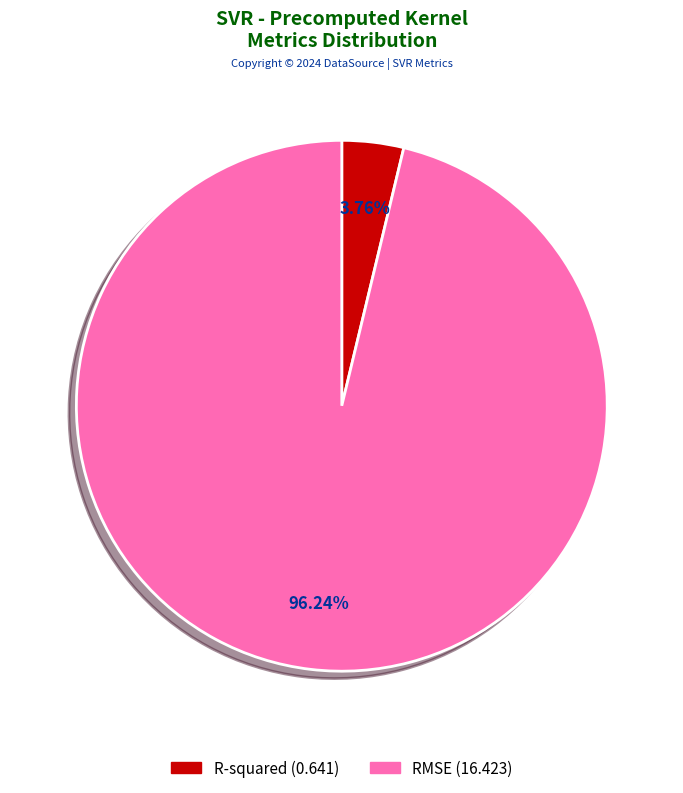

Rank the categories by value from highest to lowest.

RMSE, R-squared